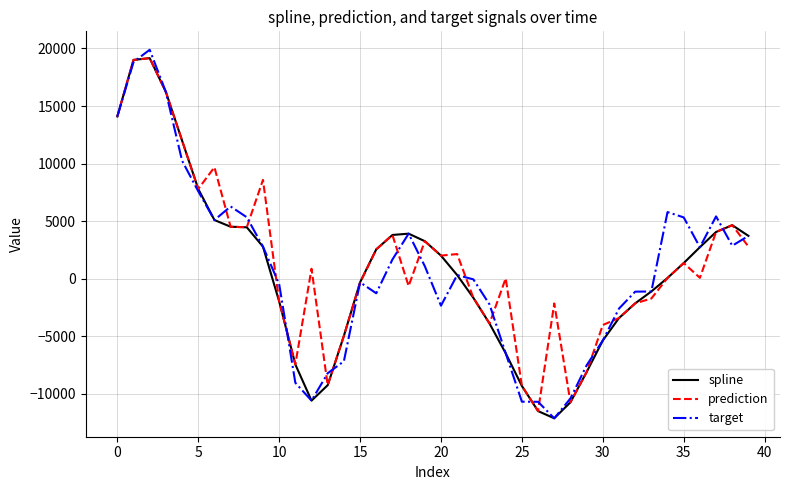

What is the average value of the target series?

720.9